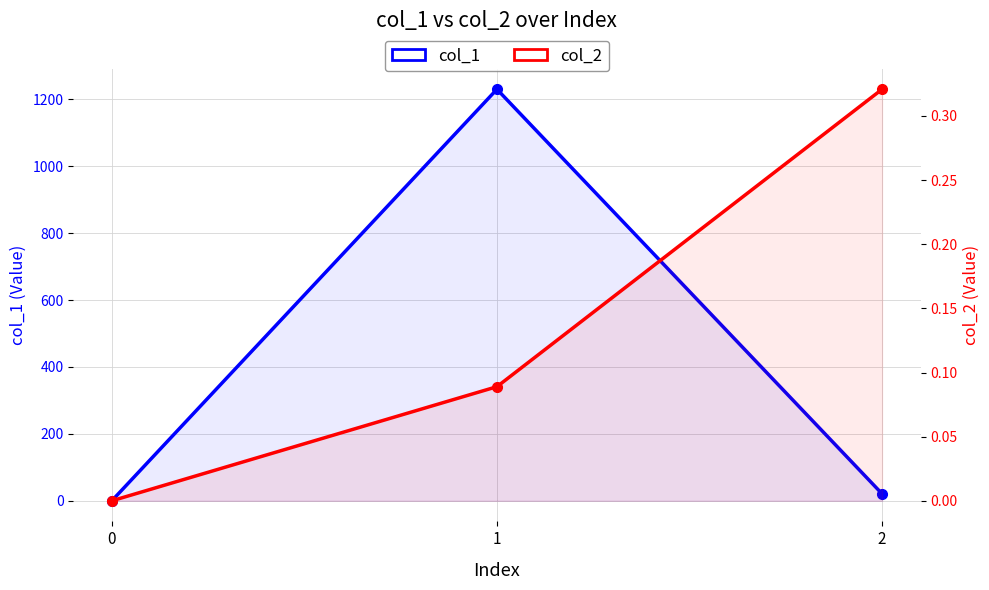

List the labels in order of col_1 value, smallest first.

0, 2, 1